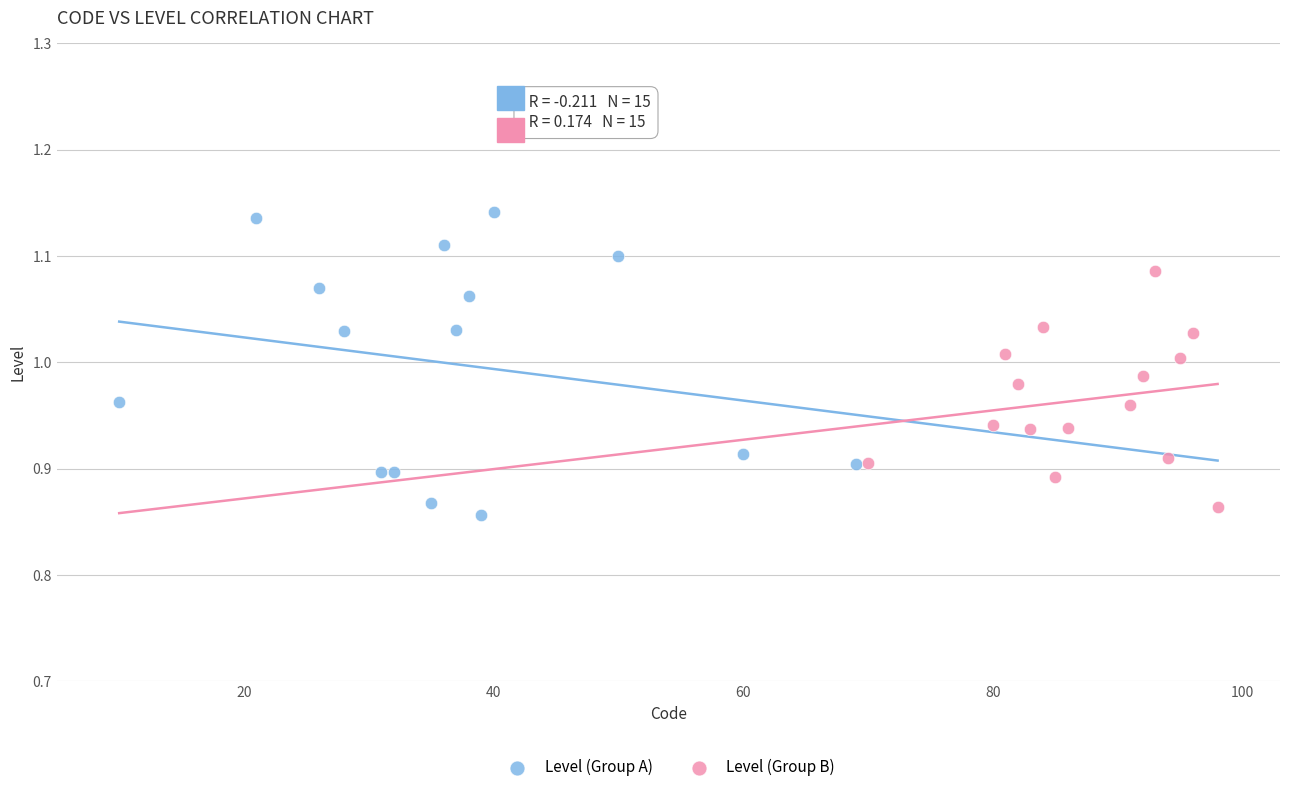

Which series reaches the maximum Y coordinate?

Level (Group A)